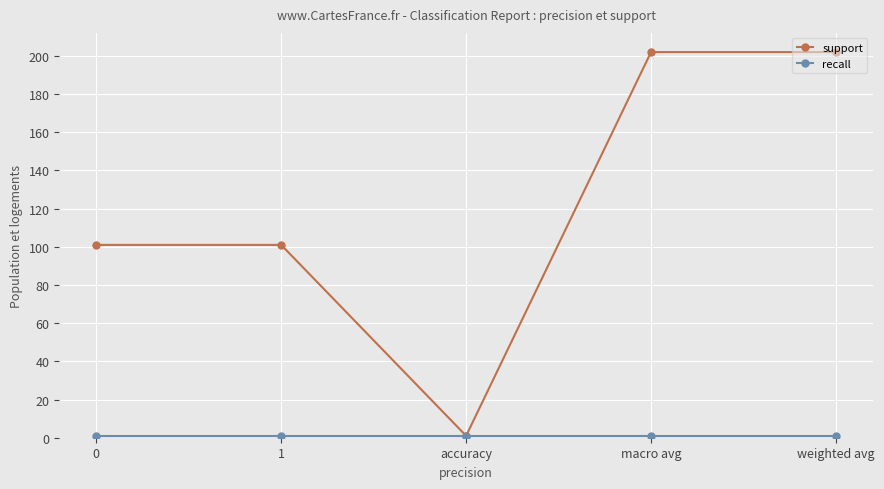

At which category does support reach its first local valley?

accuracy